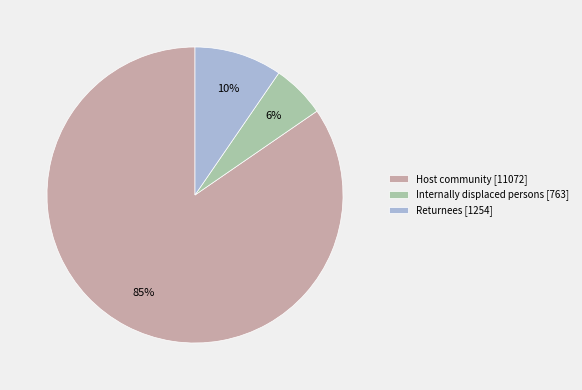

Rank the categories by value from highest to lowest.

Host community, Returnees, Internally displaced persons